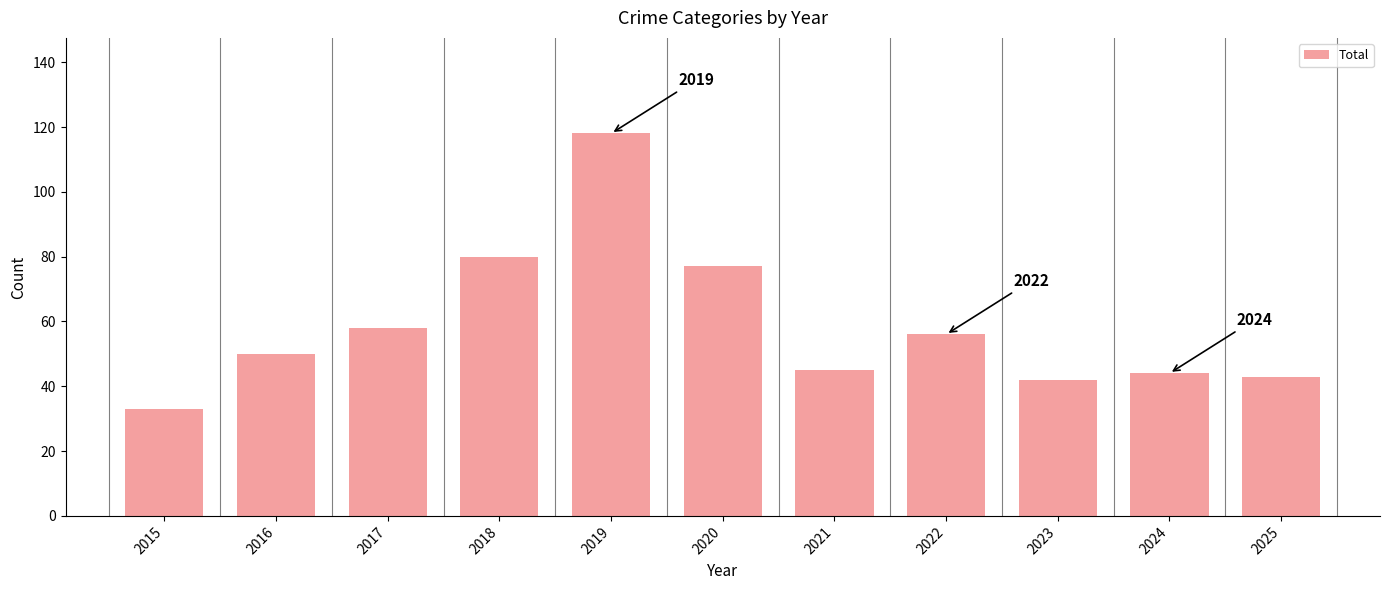

What is the difference between the maximum and minimum values?

85